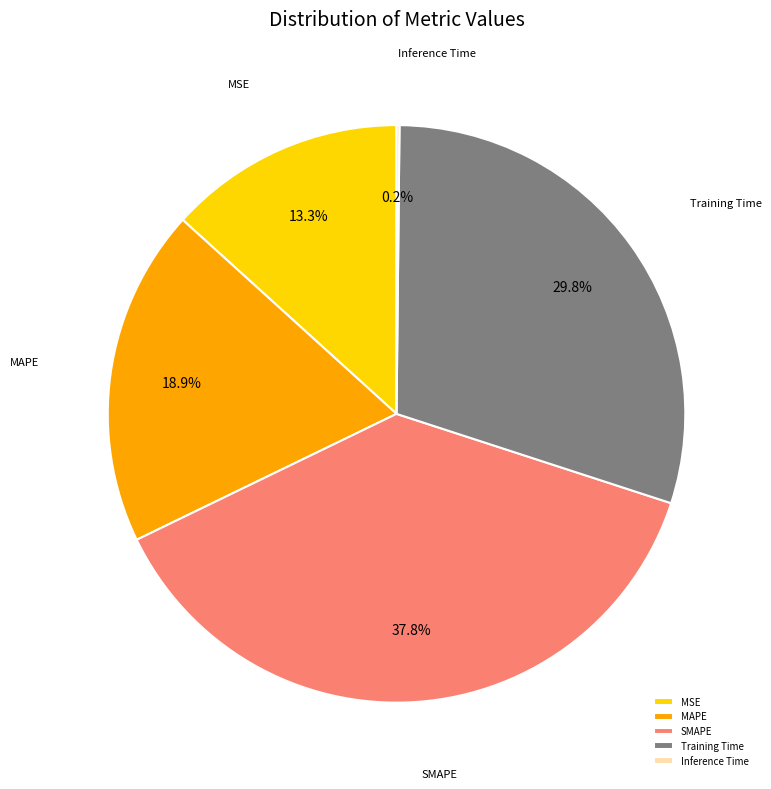

What percentage is the SMAPE slice, to the nearest percent?

38%